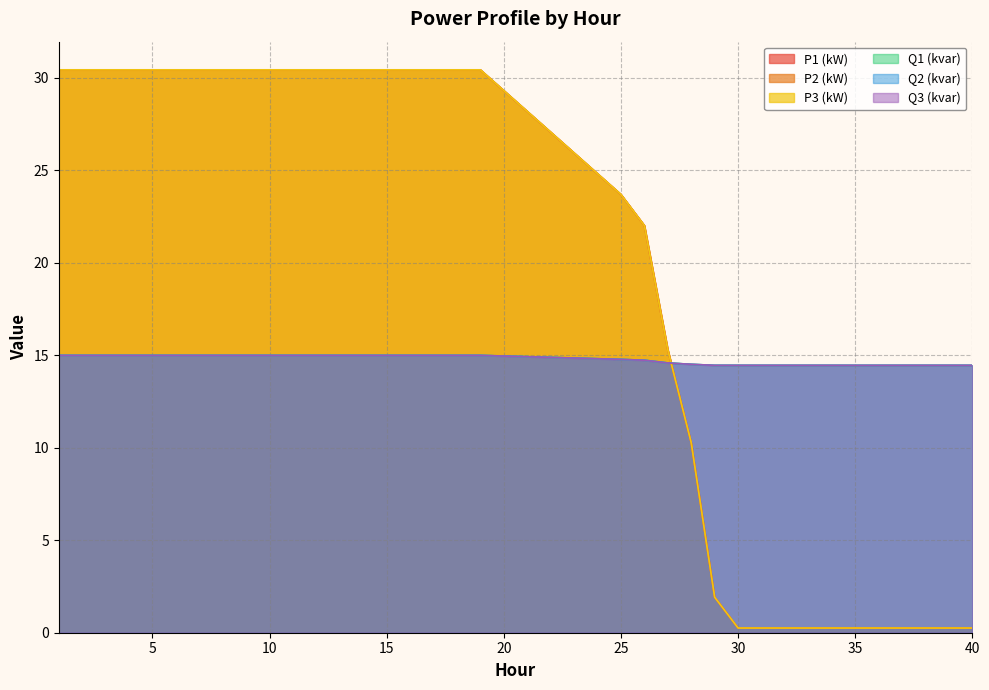

At which category does the chart reach its minimum across all series?

30